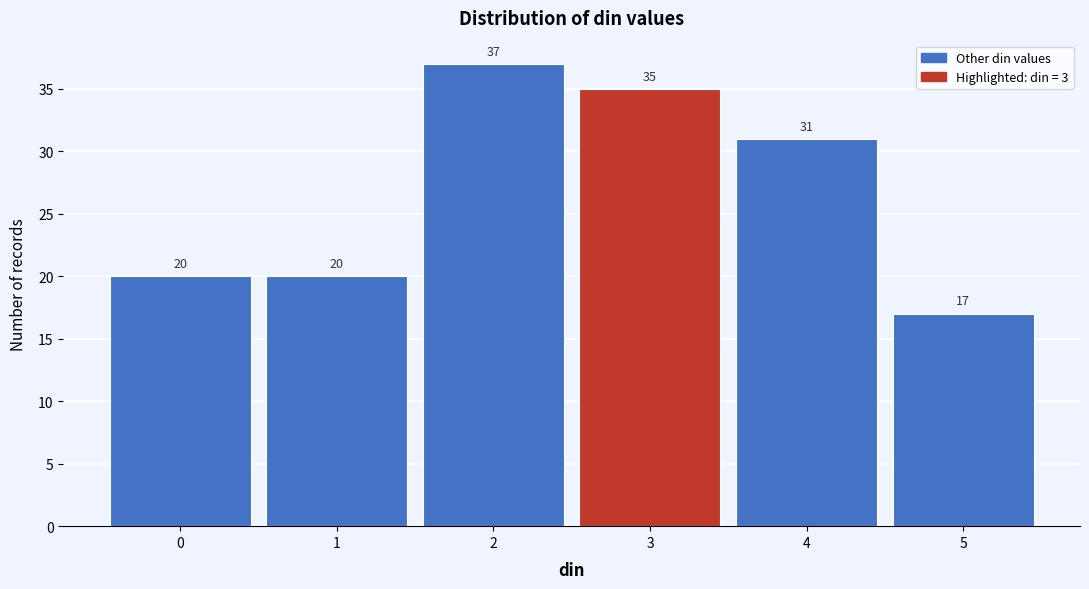

Reading left to right, list every bar in this chart as the range it spans on the x-axis followed by its height.

-0.5 to 0.5: 20
0.5 to 1.5: 20
1.5 to 2.5: 37
2.5 to 3.5: 35
3.5 to 4.5: 31
4.5 to 5.5: 17